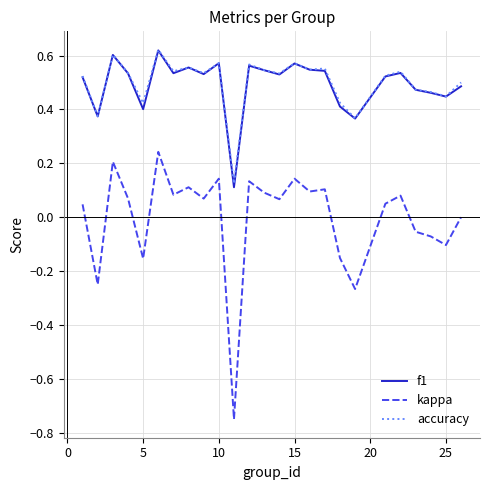

True or false: kappa and f1 cross at least once.

False